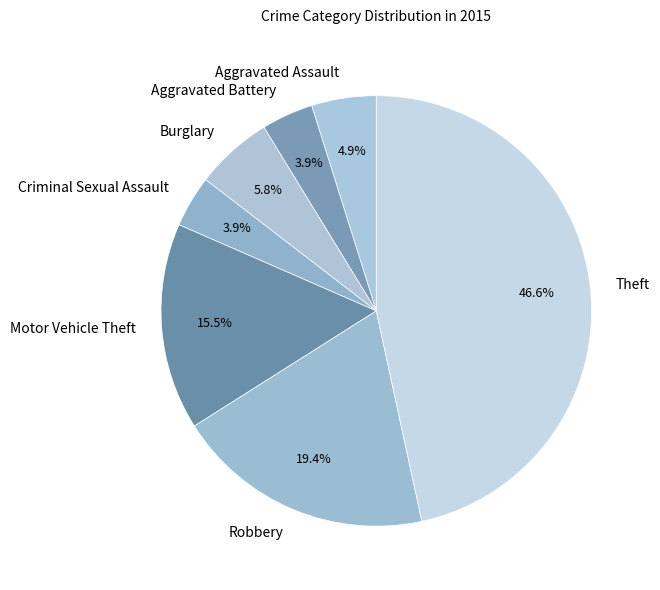

To the nearest percent, what is the combined percentage of Robbery and Motor Vehicle Theft?

35%